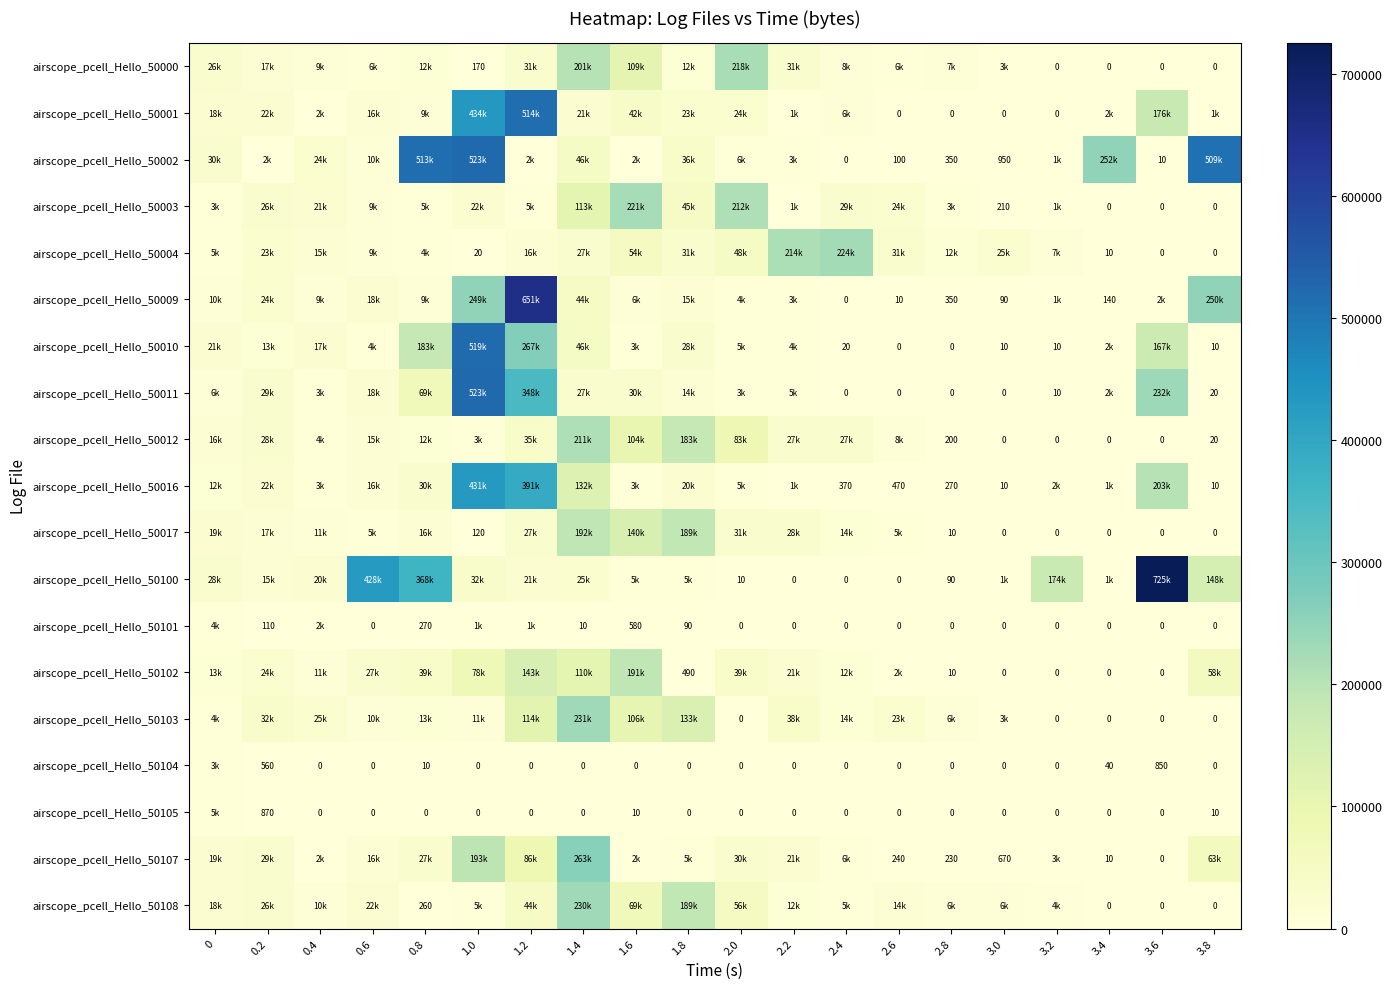

What is the average value of the airscope_pcell_Hello_50011 series?

65490